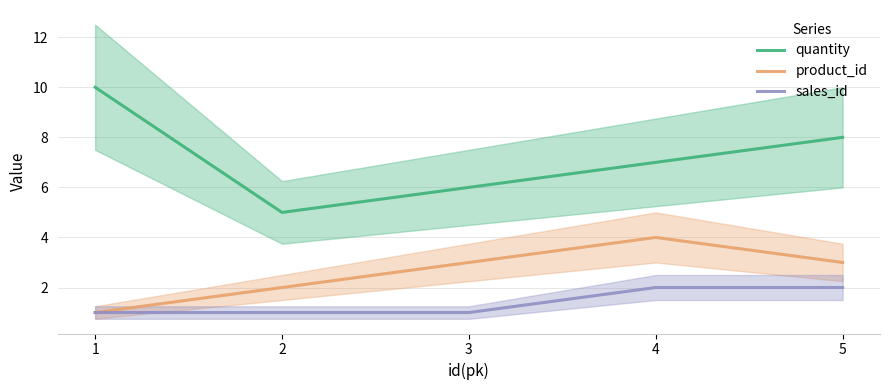

Is this an area chart (filled region under the line)?

No